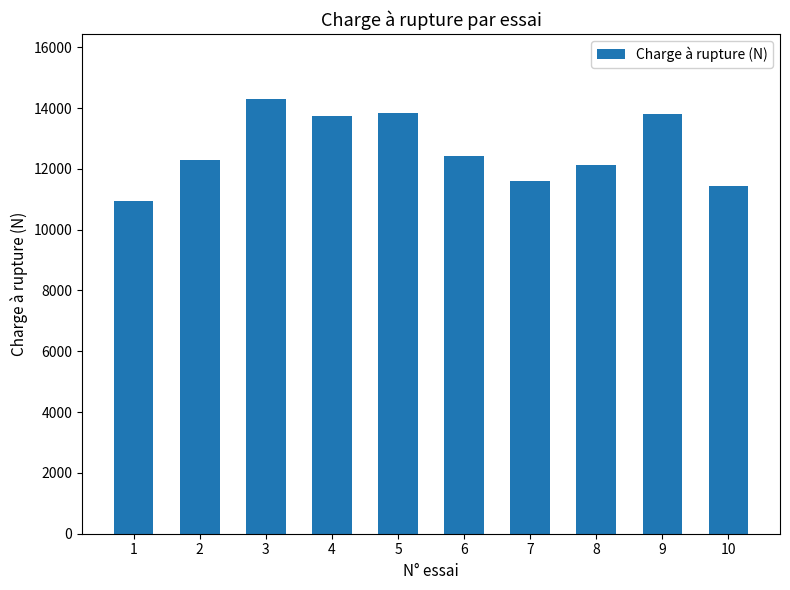

How many series are shown in this chart?

1